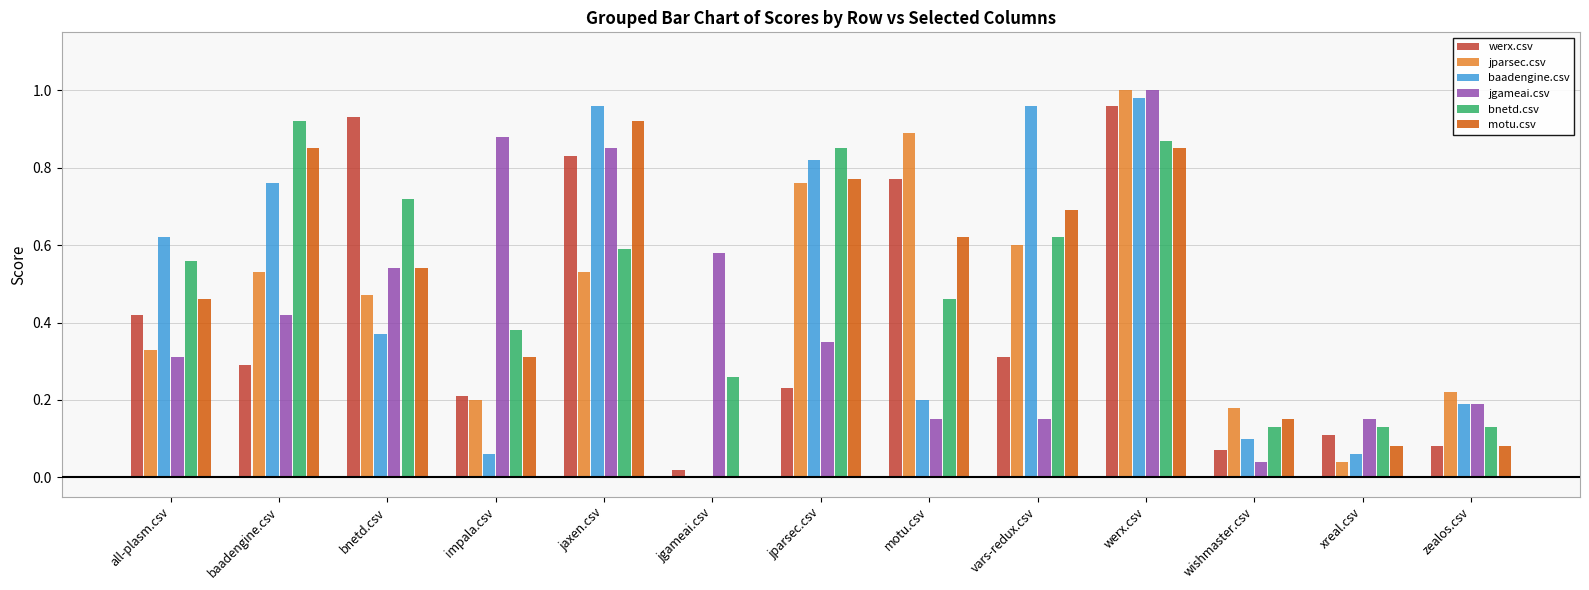

Which series has the largest total across all categories?

bnetd.csv